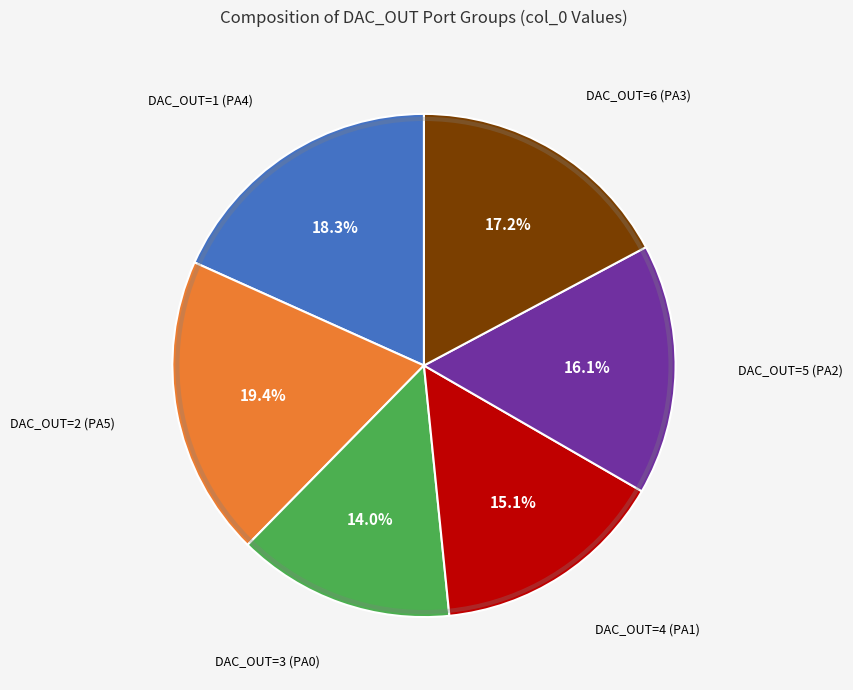

Which slice is the largest?

DAC_OUT=2 (PA5)